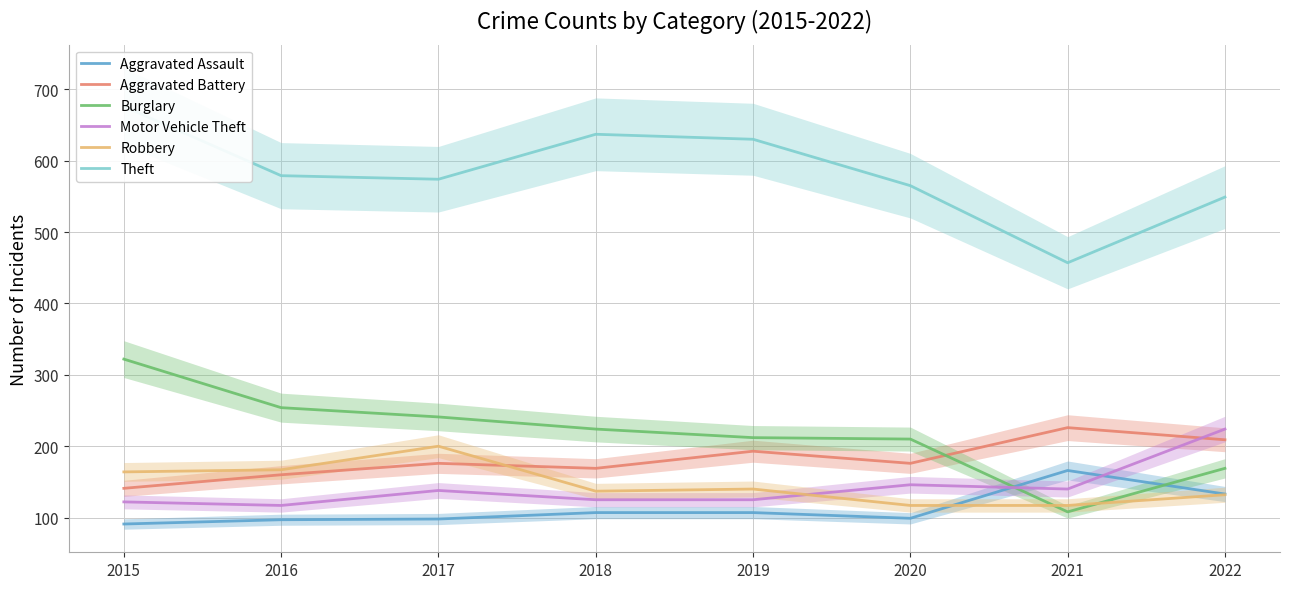

At which label does Aggravated Battery first exceed 176?

2019